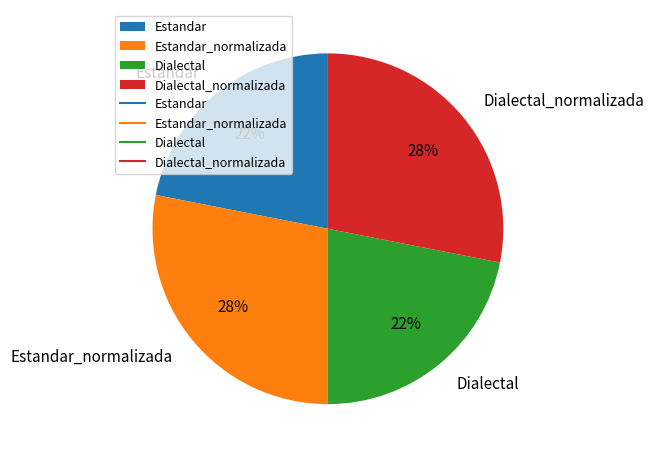

Is it true that Dialectal is 22% of the pie?

True